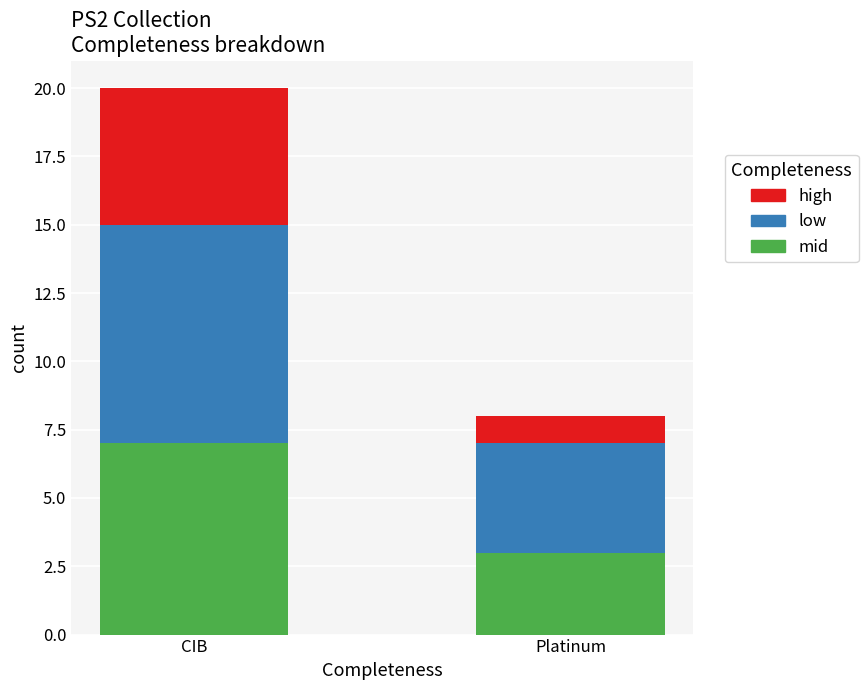

At which label does mid reach its peak?

CIB